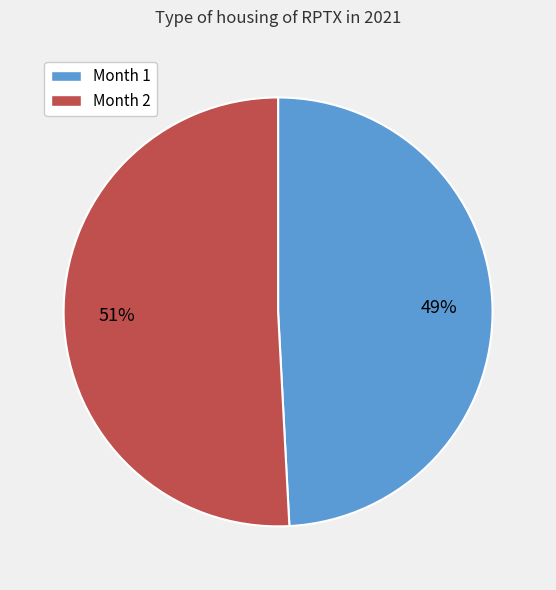

Which category has the biggest portion of the pie?

Month 2